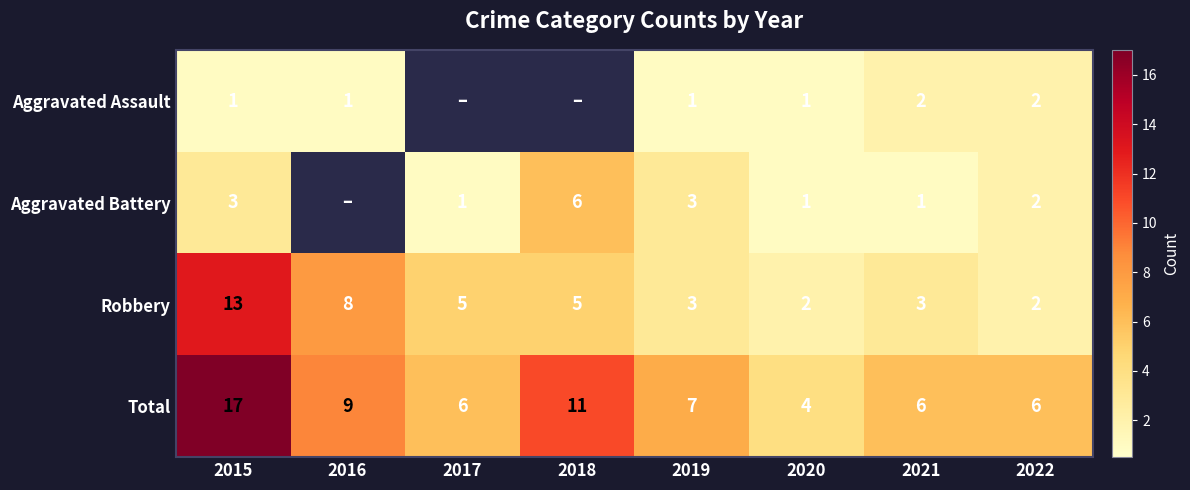

Rank the series at 2021 from lowest to highest value.

Aggravated Battery, Aggravated Assault, Robbery, Total